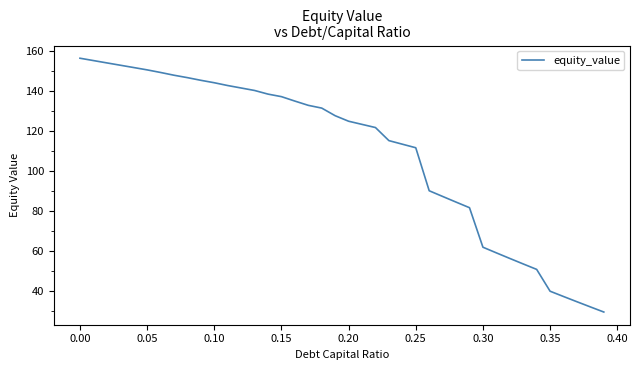

What is the smallest value displayed?

29.4